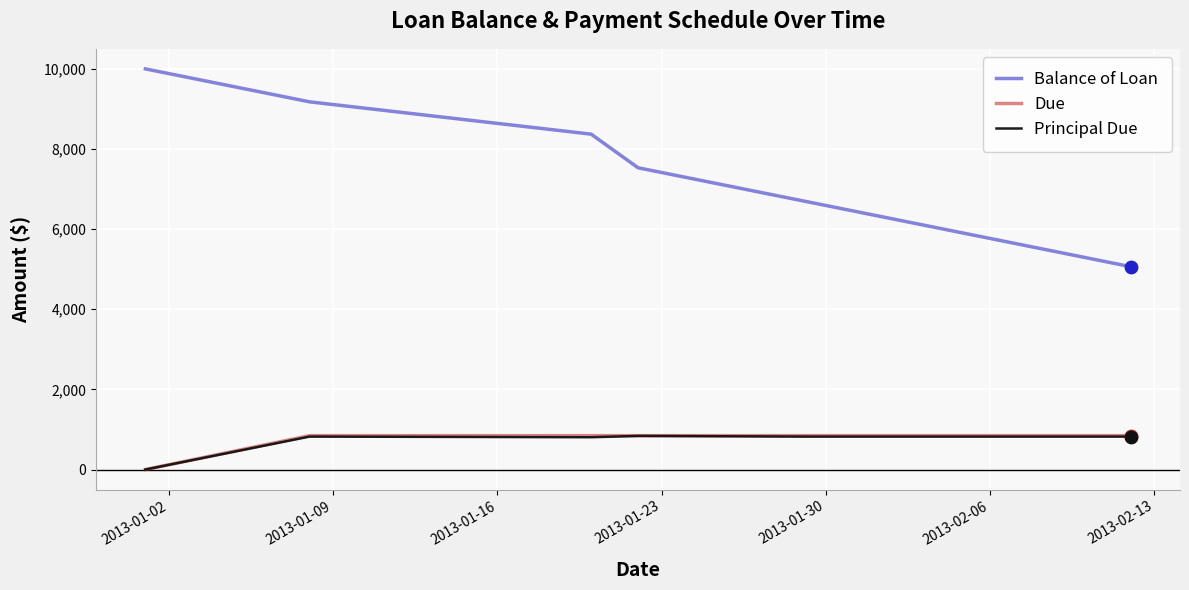

Which series has the largest range (max minus min)?

Balance of Loan